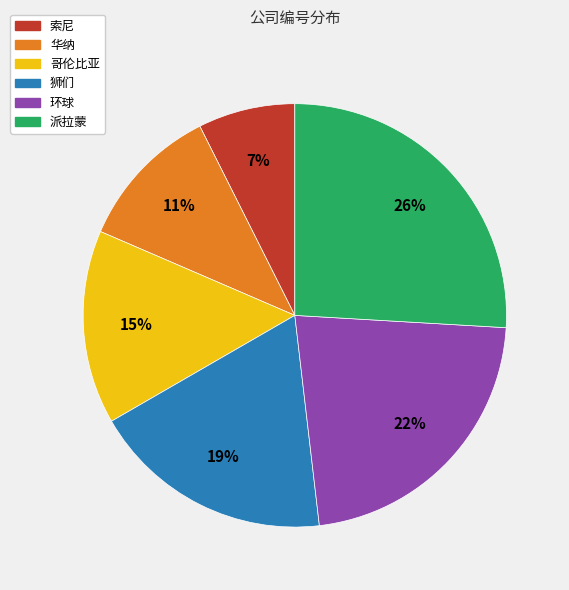

To the nearest percent, what is the average slice percentage?

17%